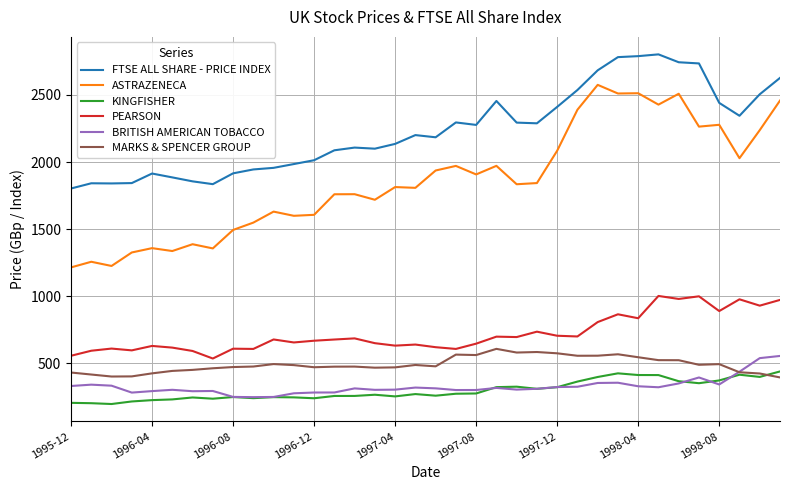

Rank the series by their maximum value, from highest to lowest.

FTSE ALL SHARE - PRICE INDEX, ASTRAZENECA, PEARSON, MARKS & SPENCER GROUP, BRITISH AMERICAN TOBACCO, KINGFISHER